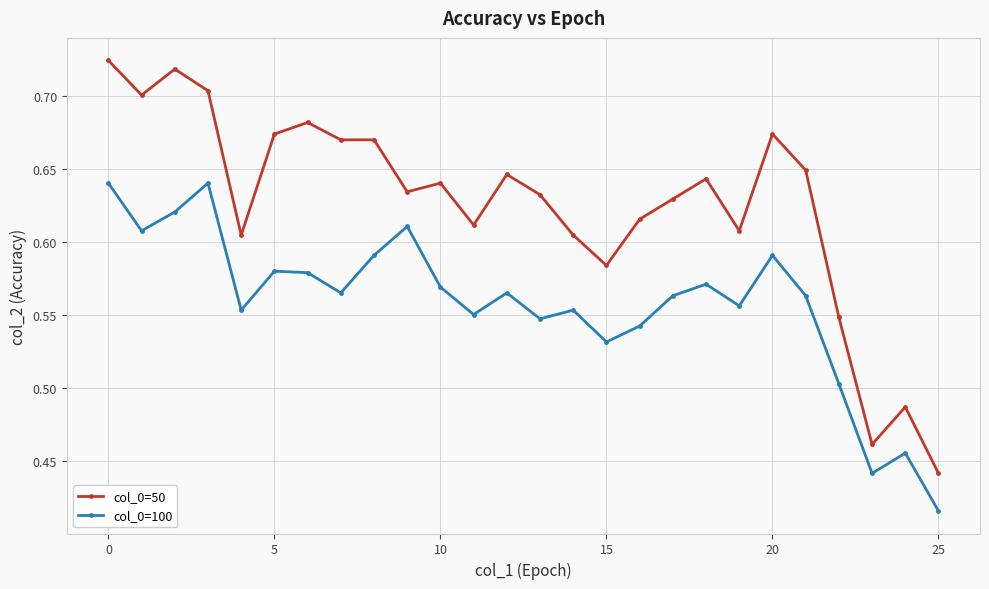

True or false: col_0=50 has more than 2 points higher than both neighbors.

True